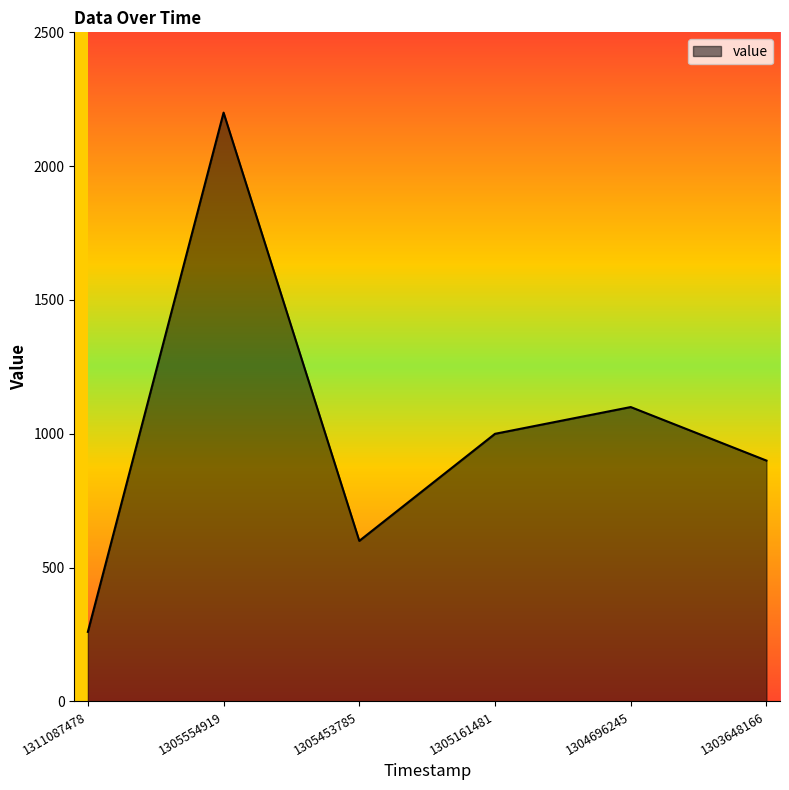

True or false: there are more than 2 points higher than both neighbors.

False